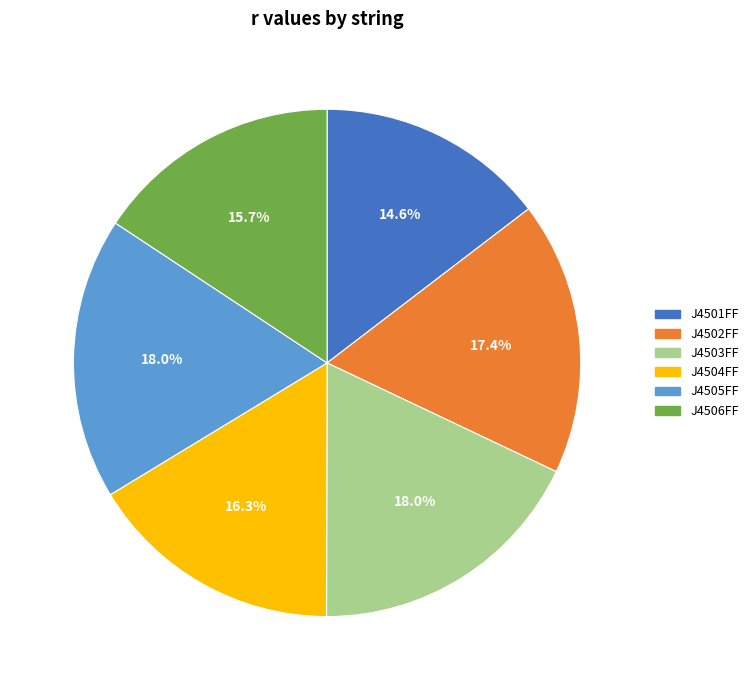

Which slice is the smallest?

J4501FF